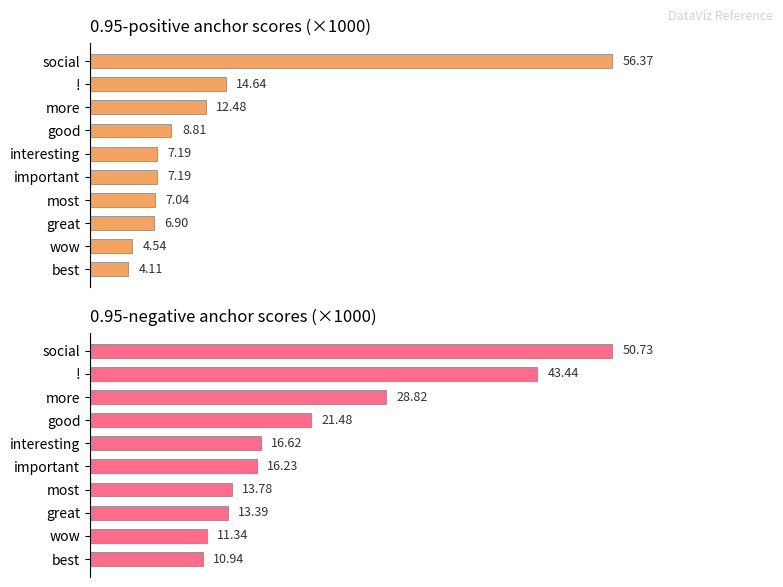

What is the value of the 0.95-negative anchor score bar at the 2nd from the left?

43.4